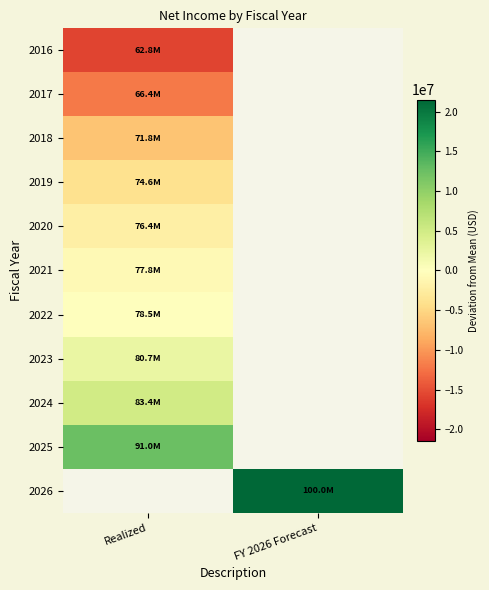

What is the lowest value of the 2019 series?

-3928910.8